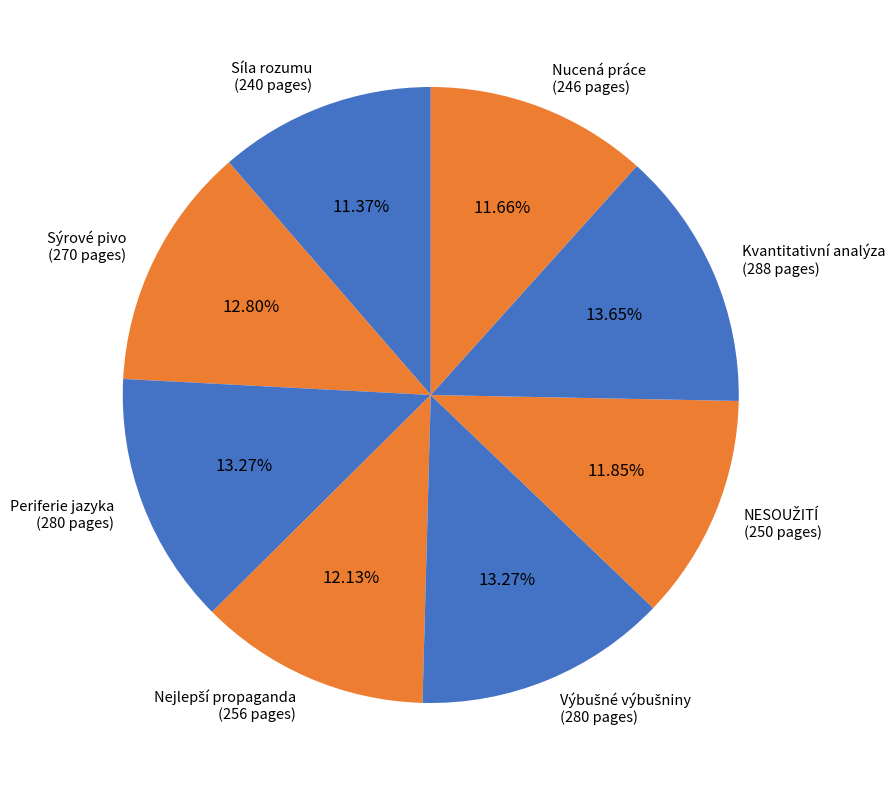

Is Síla rozumu (240 pages) the majority of the pie?

No